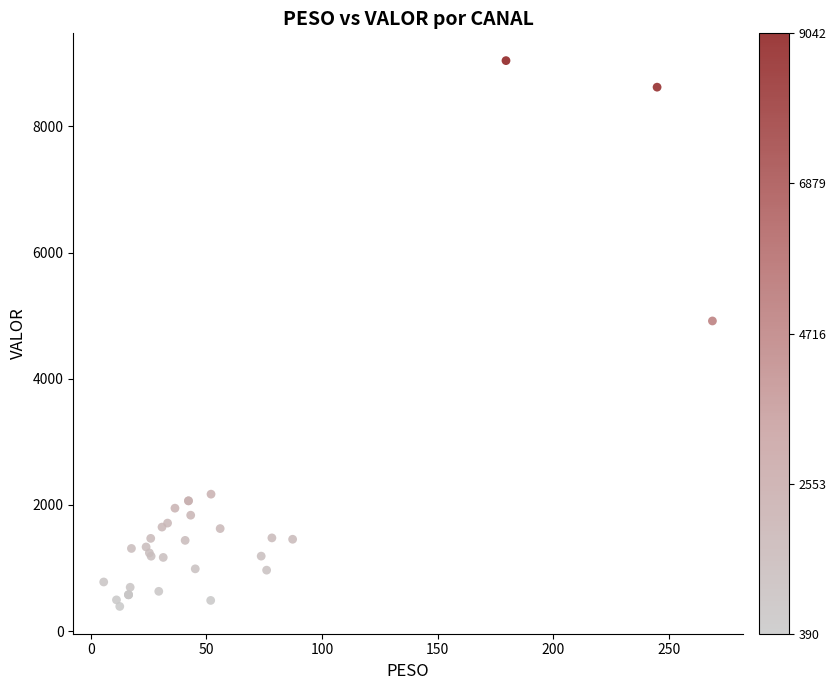

What Y value in the scatter plot is closest to 4716?

4915.3